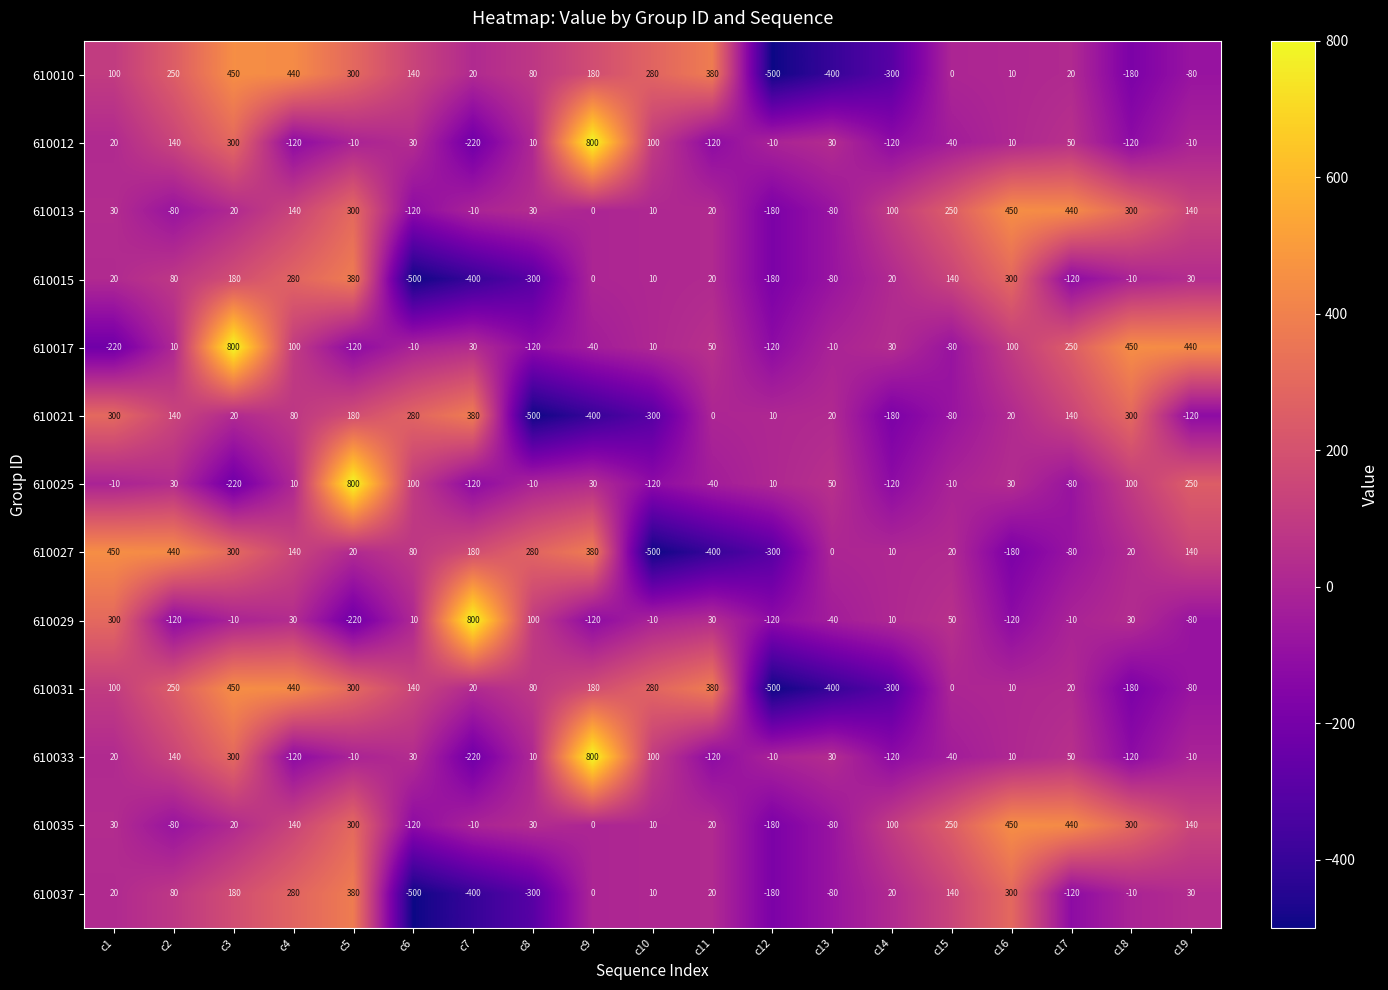

At which label is 610033 closest to 290?

c3